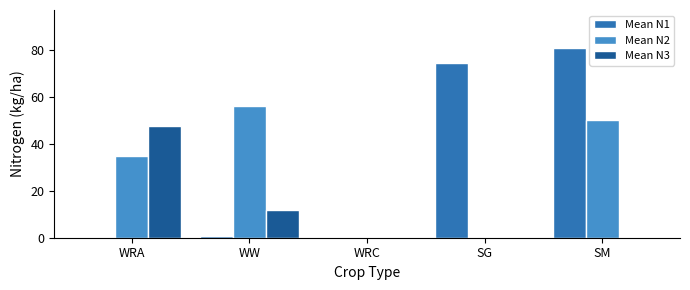

At which label does Mean N2 first exceed 34?

WRA